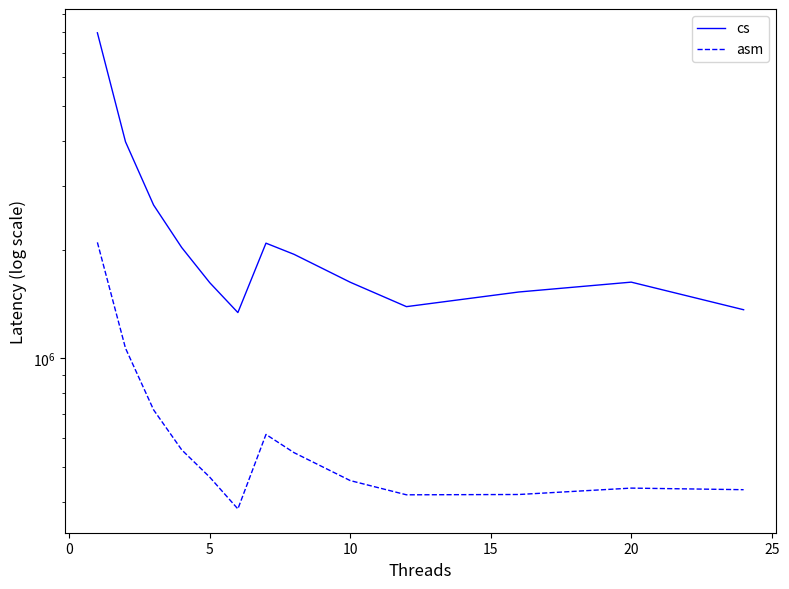

What is the difference between the cs values at 20 and 10?

187590